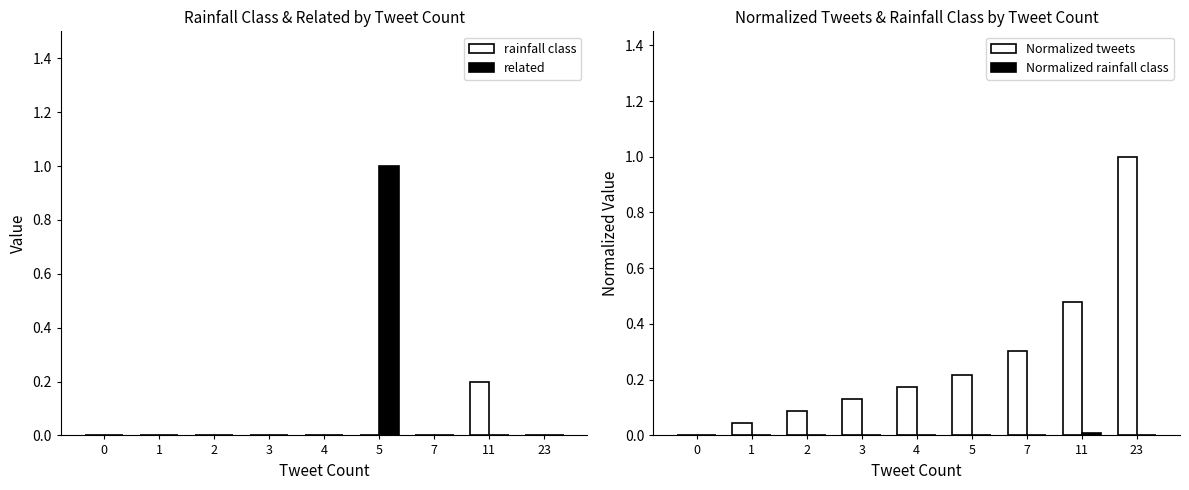

Reading left to right, what are all the values shown in this chart?

rainfall class: 0=0.0	1=0.0	2=0.0	3=0.0	4=0.0	5=0.0	7=0.0	11=0.2	23=0.0
related: 0=0.0	1=0.0	2=0.0	3=0.0	4=0.0	5=1.0	7=0.0	11=0.0	23=0.0
Normalized tweets: 0=0.0	1=0.0	2=0.1	3=0.1	4=0.2	5=0.2	7=0.3	11=0.5	23=1.0
Normalized rainfall class: 0=0.0	1=0.0	2=0.0	3=0.0	4=0.0	5=0.0	7=0.0	11=0.0	23=0.0